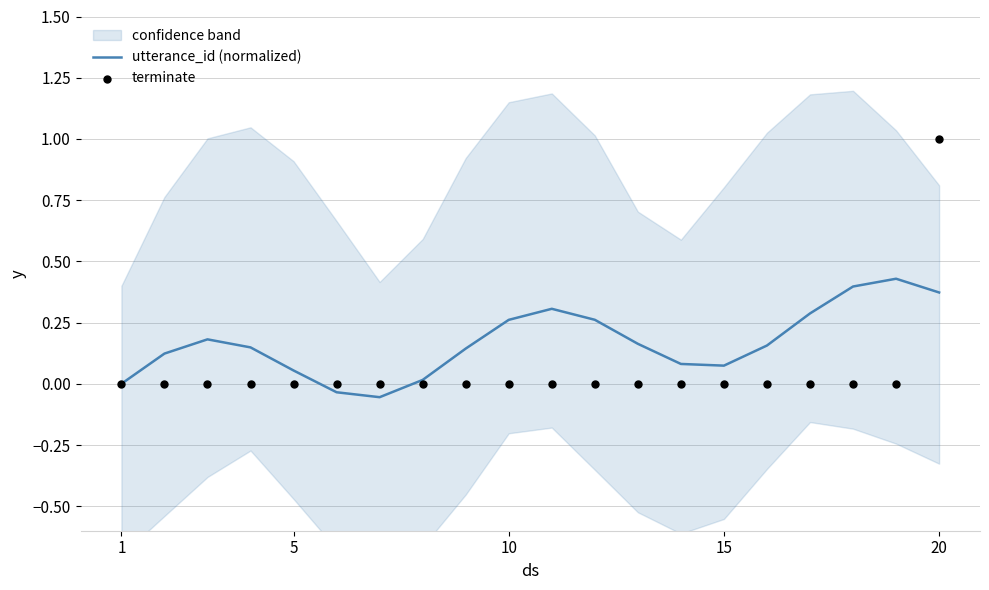

Which series reaches the maximum Y coordinate?

terminate